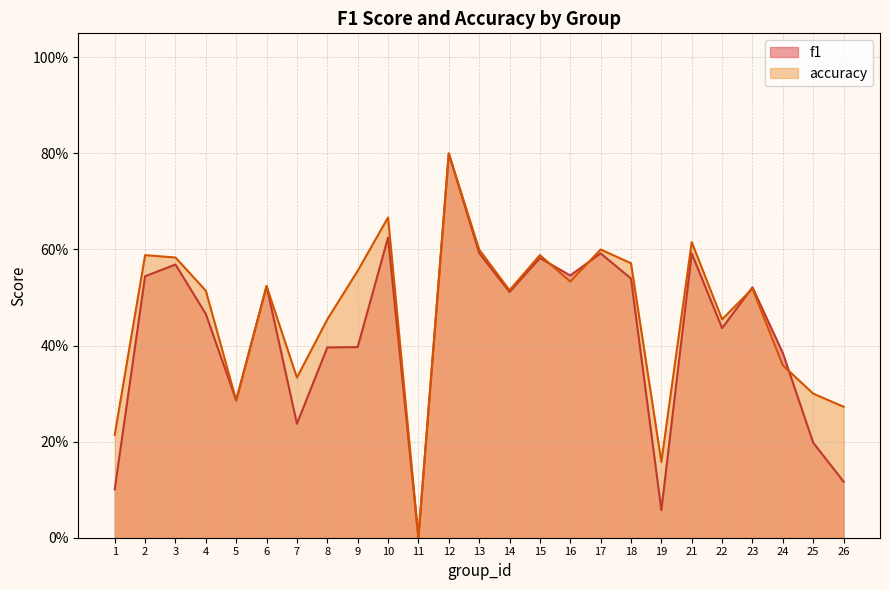

What value does the f1 series have at 10?

0.6